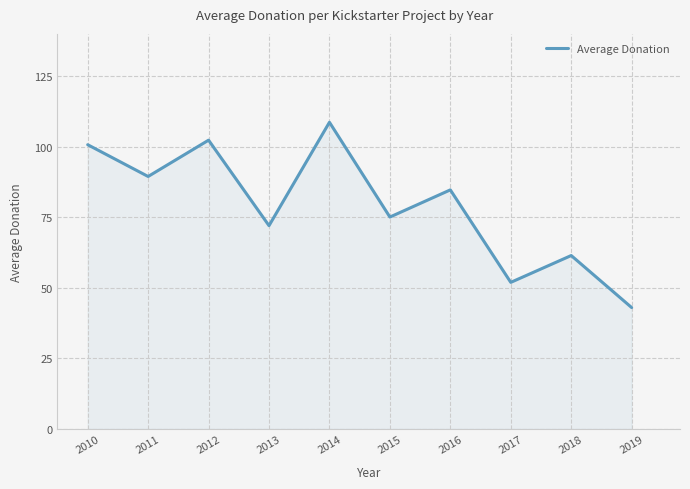

What is the approximate value at 2014?

108.7